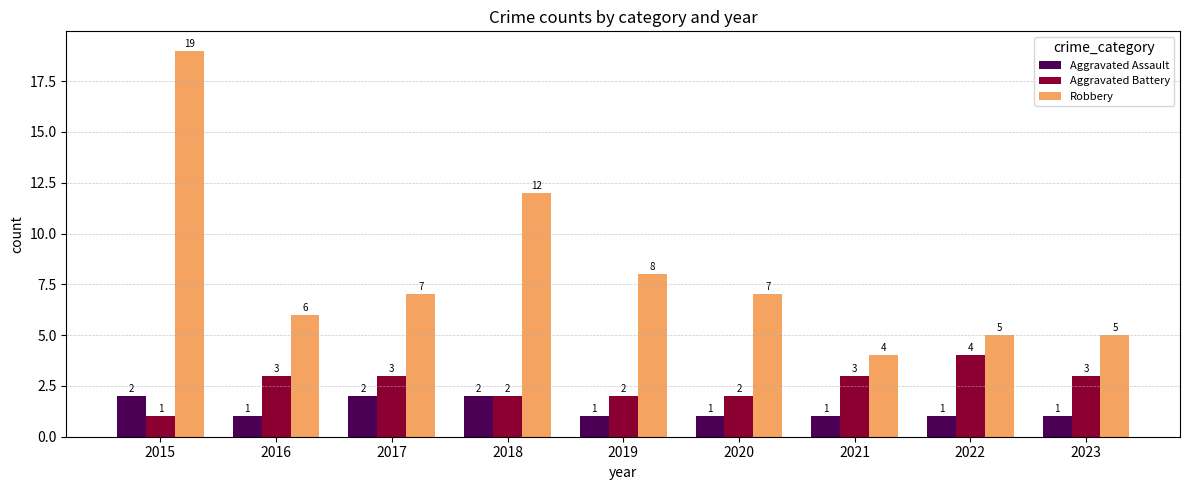

How many categories are shown in the chart?

9